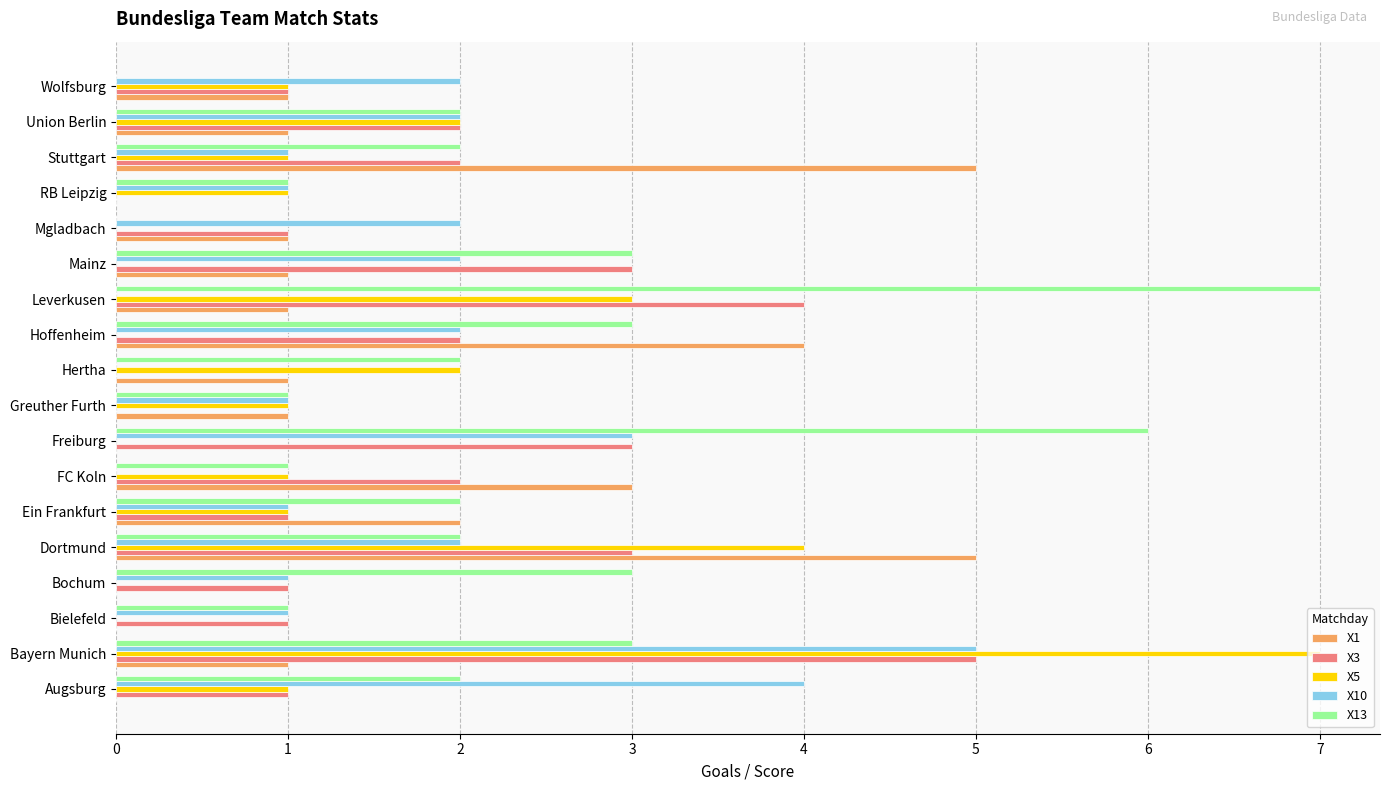

What are all the series names shown in the legend?

X1, X3, X5, X10, X13